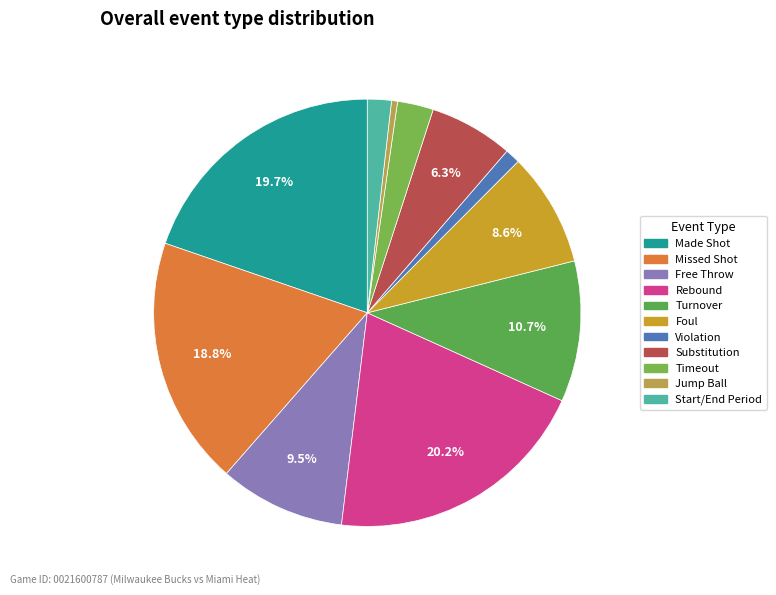

How many segments does this pie chart have?

11